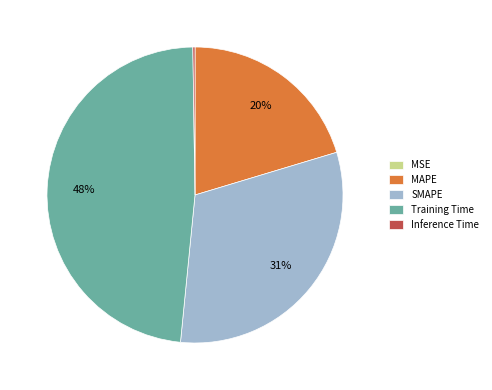

Is it true that SMAPE is 24% of the pie?

False